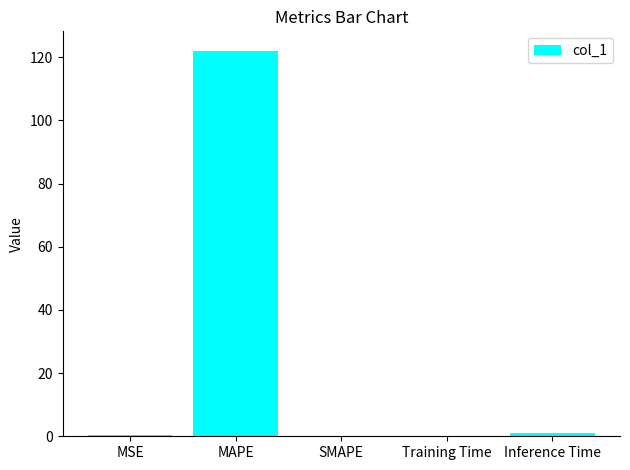

What is the average value?

24.7